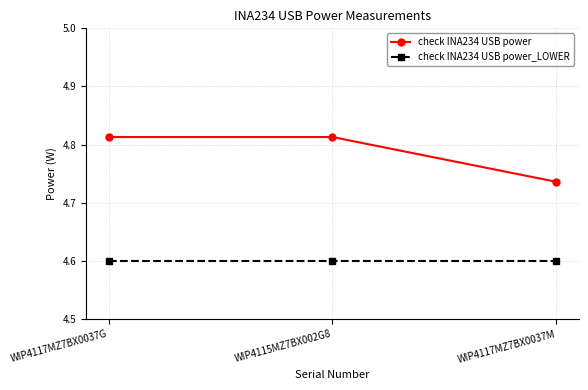

What is the sum of the check INA234 USB power values at WIP4115MZ7BX002G8 and WIP4117MZ7BX0037M?

9.5